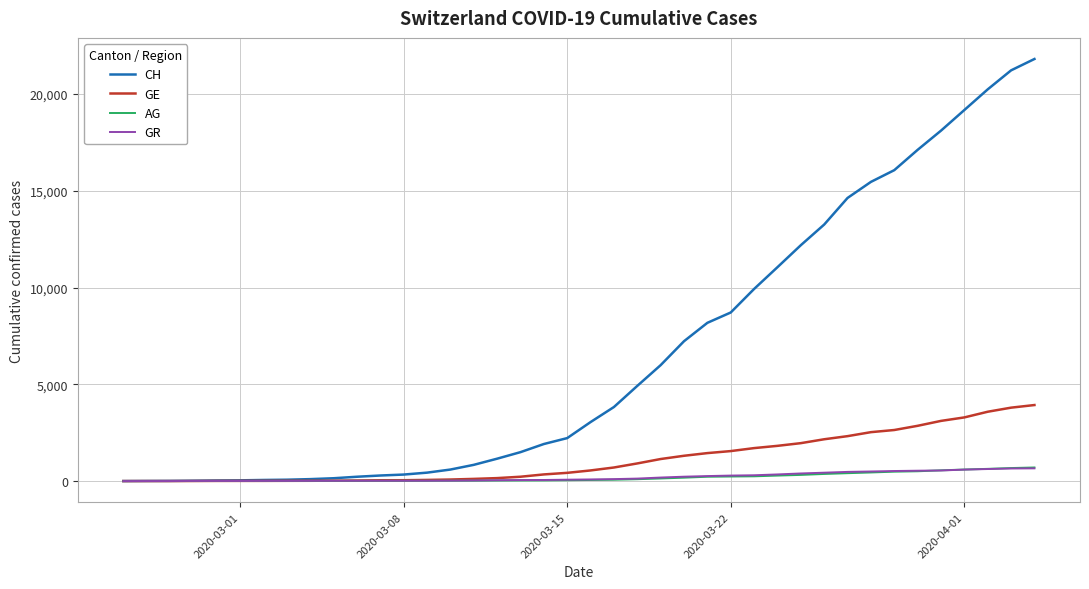

Which series has the largest range (max minus min)?

CH